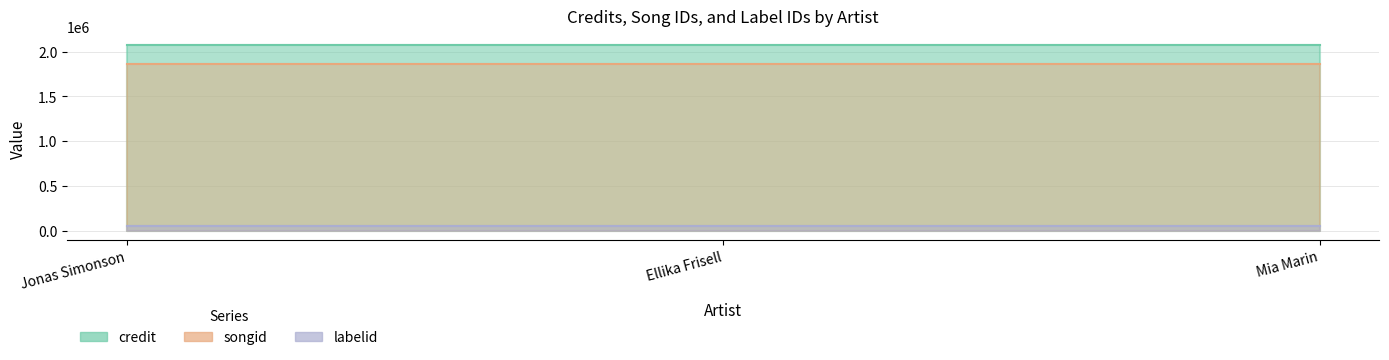

How many lines are shown in the chart?

3